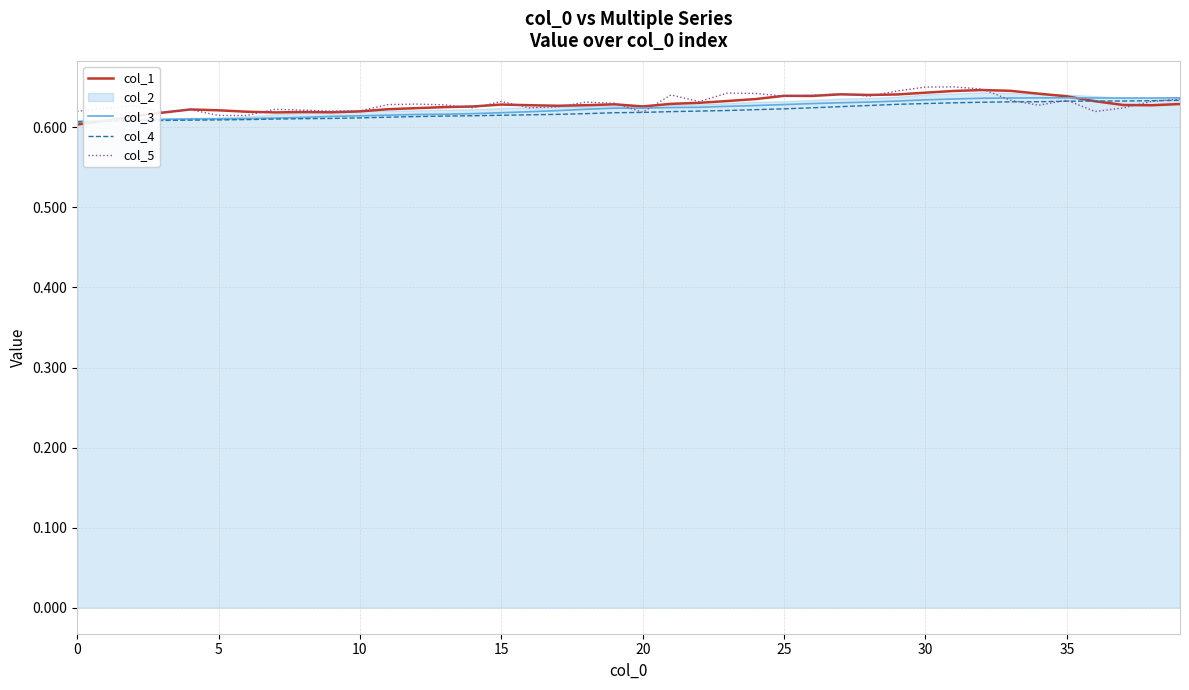

What is the average value of the col_4 series?

0.6